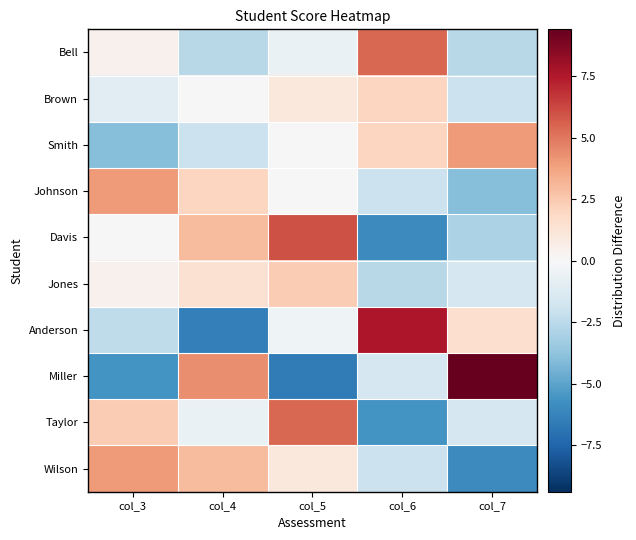

Reading left to right, list all the values displayed in this chart.

Bell: col_3=0.4	col_4=-2.6	col_5=-0.6	col_6=5.4	col_7=-2.6
Brown: col_3=-1.0	col_4=0.0	col_5=1.0	col_6=2.0	col_7=-2.0
Smith: col_3=-4.0	col_4=-2.0	col_5=0.0	col_6=2.0	col_7=4.0
Johnson: col_3=4.0	col_4=2.0	col_5=0.0	col_6=-2.0	col_7=-4.0
Davis: col_3=0.0	col_4=3.0	col_5=6.0	col_6=-6.0	col_7=-3.0
Jones: col_3=0.4	col_4=1.4	col_5=2.4	col_6=-2.6	col_7=-1.6
Anderson: col_3=-2.4	col_4=-6.4	col_5=-0.4	col_6=7.6	col_7=1.6
Miller: col_3=-5.6	col_4=4.4	col_5=-6.6	col_6=-1.6	col_7=9.4
Taylor: col_3=2.4	col_4=-0.6	col_5=5.4	col_6=-5.6	col_7=-1.6
Wilson: col_3=4.0	col_4=3.0	col_5=1.0	col_6=-2.0	col_7=-6.0